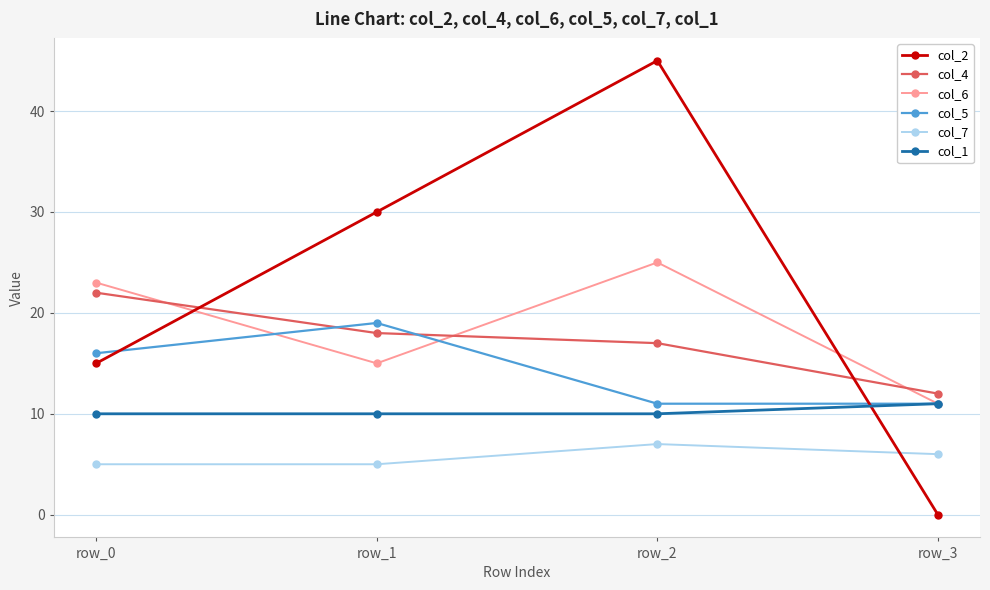

What is the value of the col_2 point at the 2nd from the left?

30